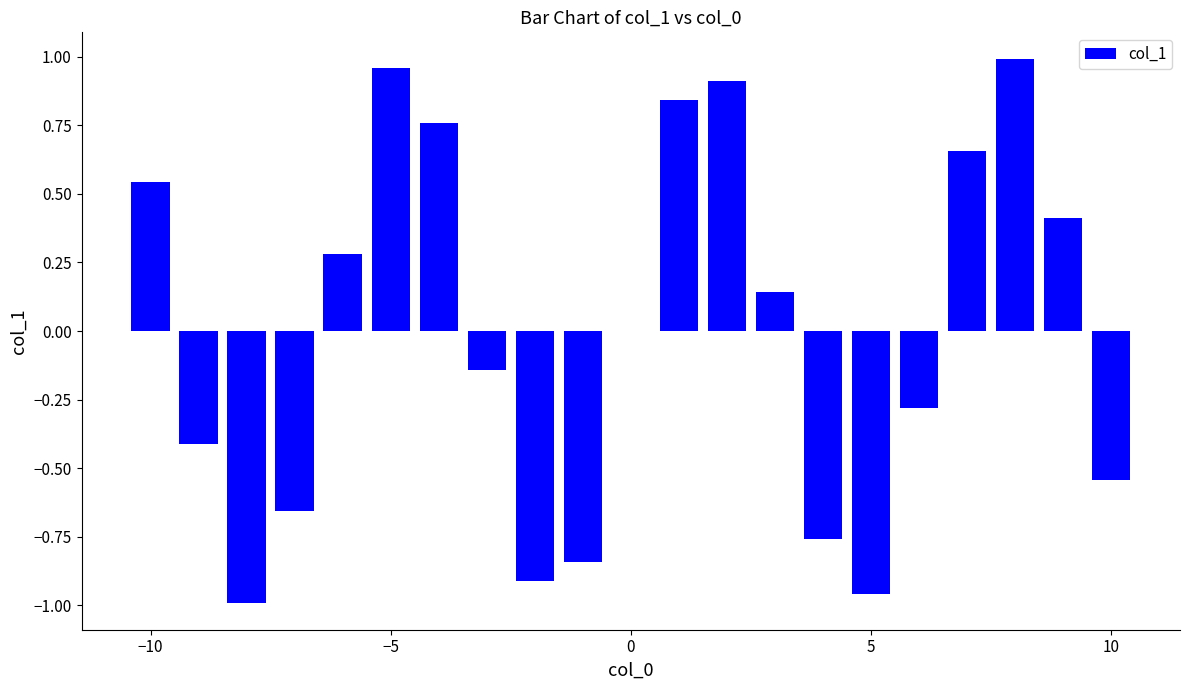

Count the number of data series in this chart.

1